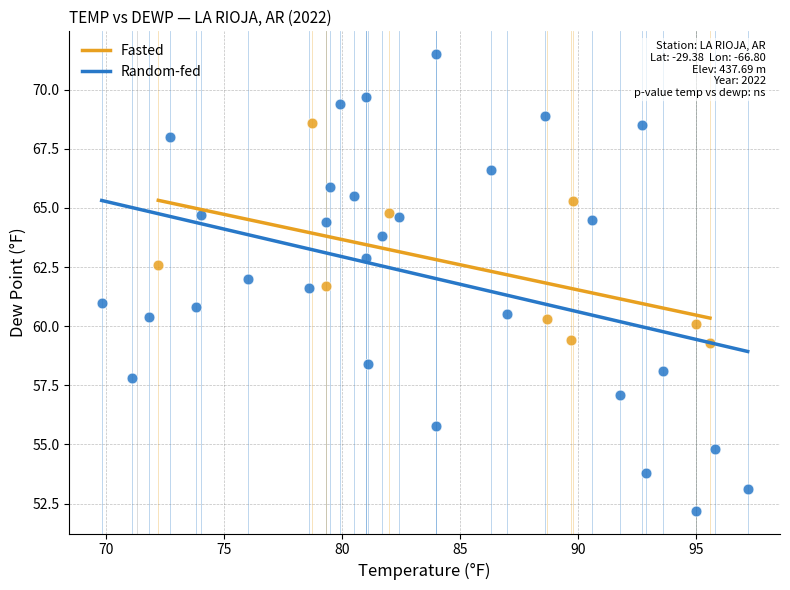

Which series contains the highest Y value?

Random-fed